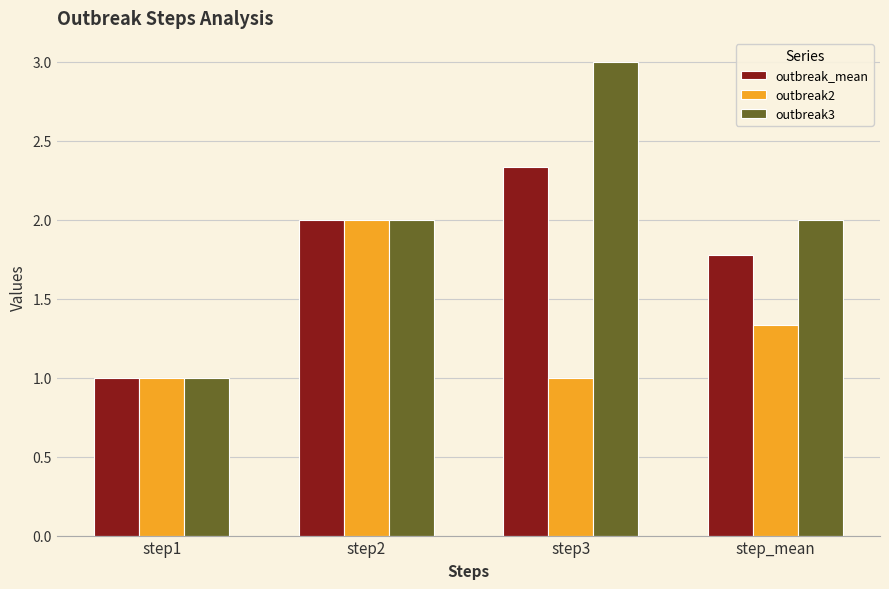

How many outbreak3 values are between 2 and 3?

3